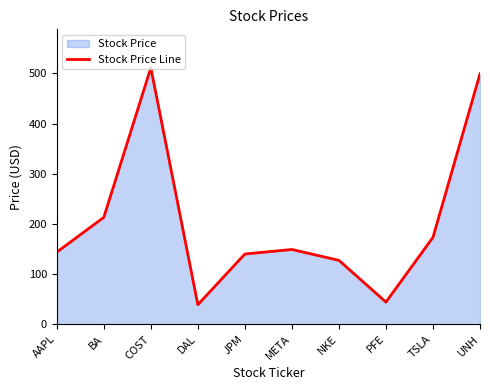

What is the change in value from AAPL to UNH?

+355.5